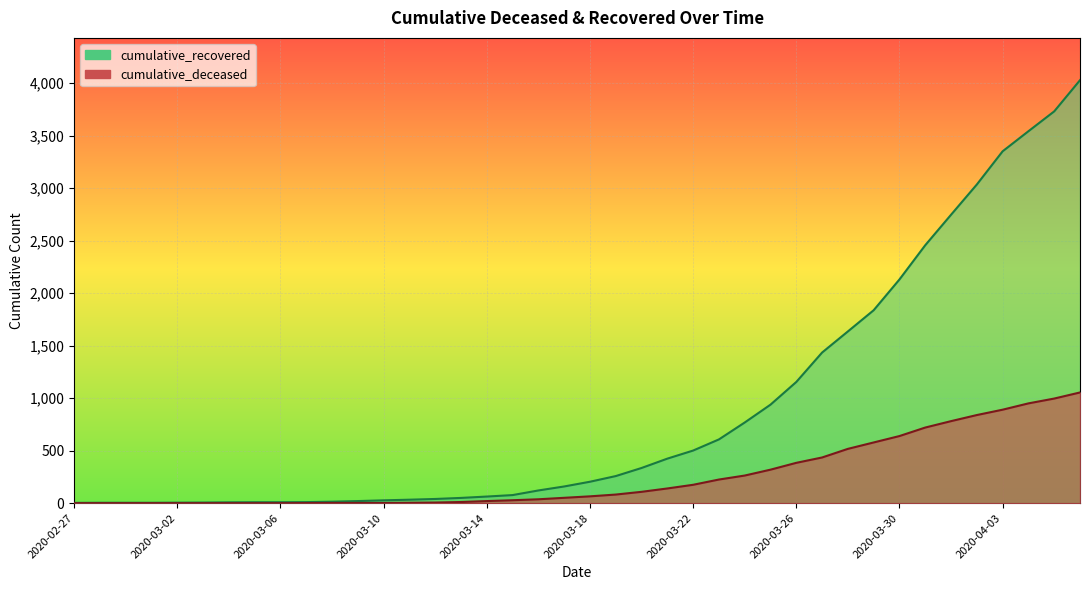

Is it true that cumulative_deceased equals 98 at 2020-03-21?

False